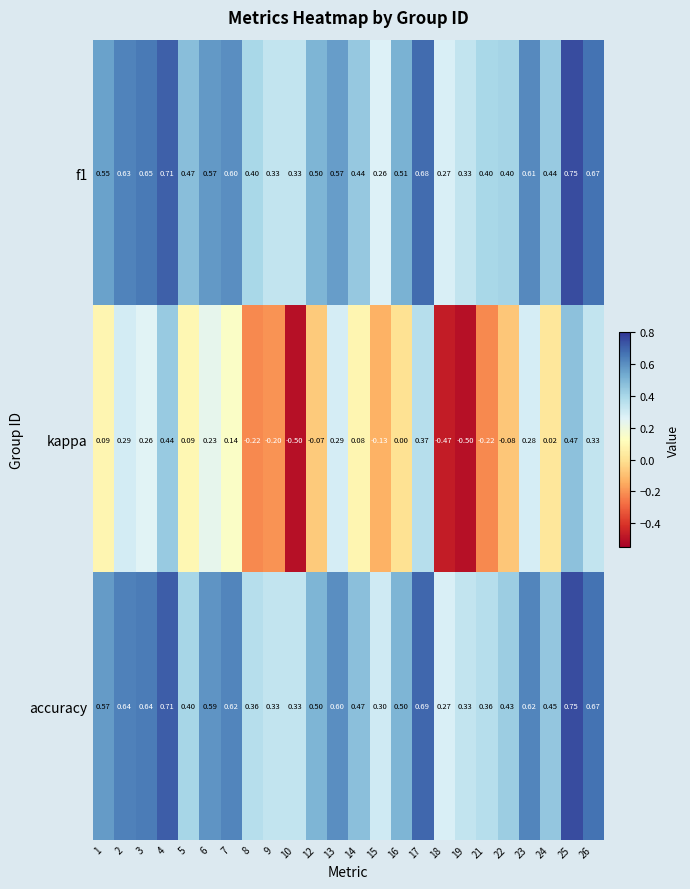

Which series has the widest spread of values?

kappa